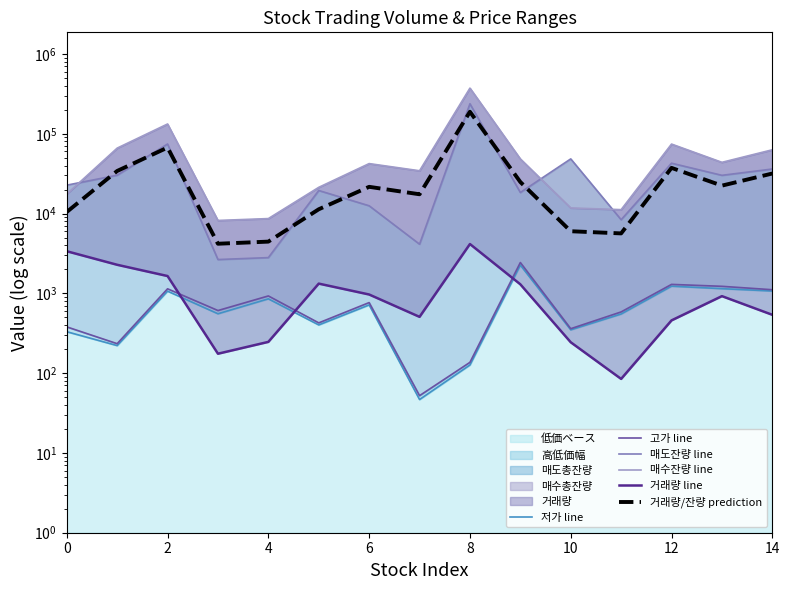

How many lines are shown in the chart?

6